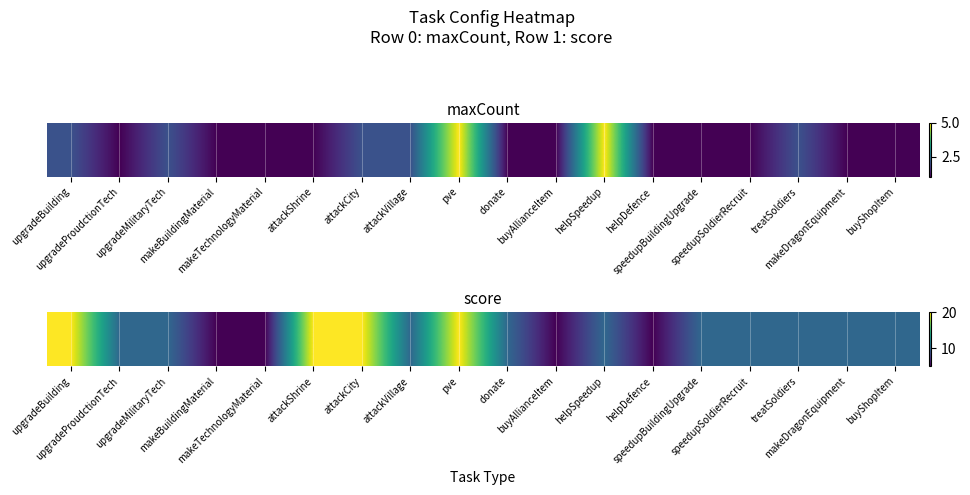

Reading left to right, transcribe all the data shown in this chart.

upgradeBuilding=20	upgradeProudctionTech=10	upgradeMilitaryTech=10	makeBuildingMaterial=5	makeTechnologyMaterial=5	attackShrine=20	attackCity=20	attackVillage=10	pve=20	donate=10	buyAllianceItem=5	helpSpeedup=10	helpDefence=5	speedupBuildingUpgrade=10	speedupSoldierRecruit=10	treatSoldiers=10	makeDragonEquipment=10	buyShopItem=10